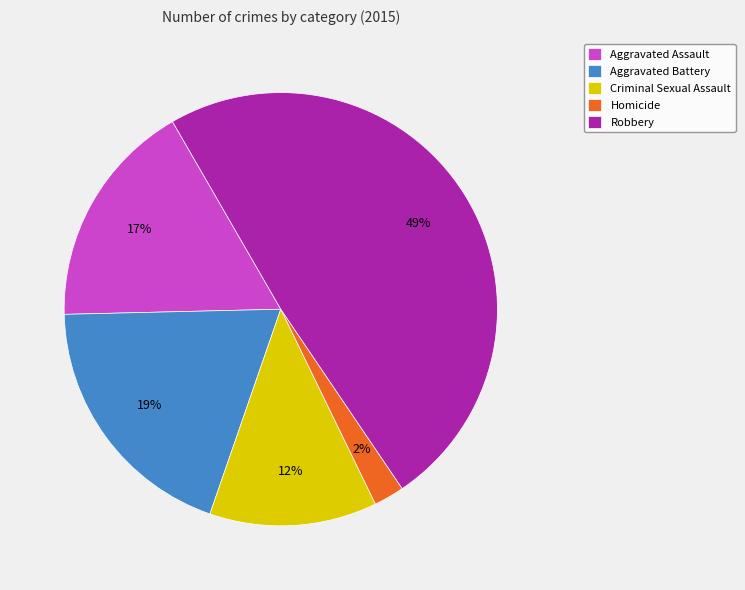

Combined, do Aggravated Battery and Homicide account for over 50%?

No